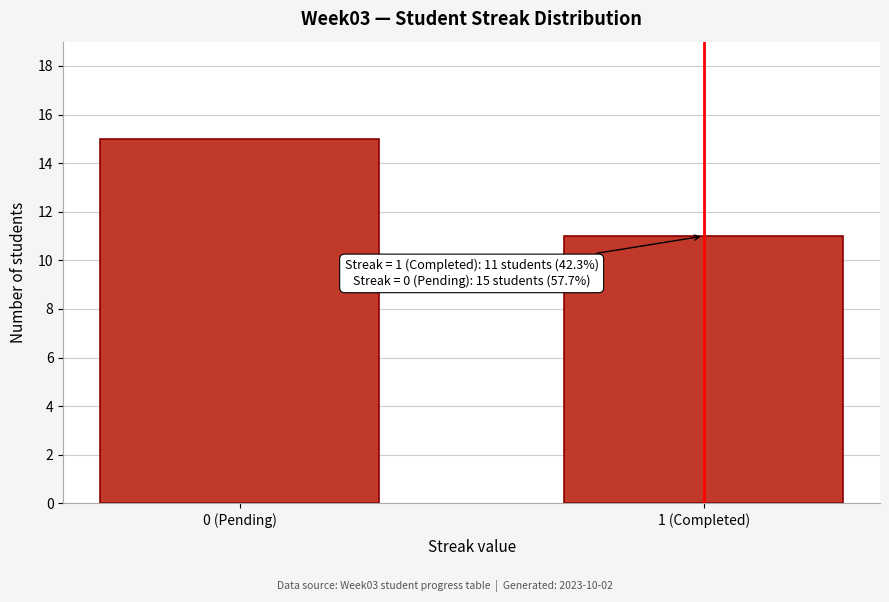

Reading left to right, extract all data points from this chart.

0 (Pending)=15	1 (Completed)=11